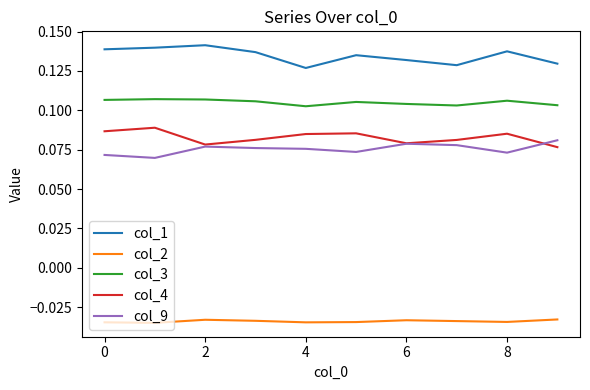

True or false: col_1 and col_4 intersect in this chart.

False